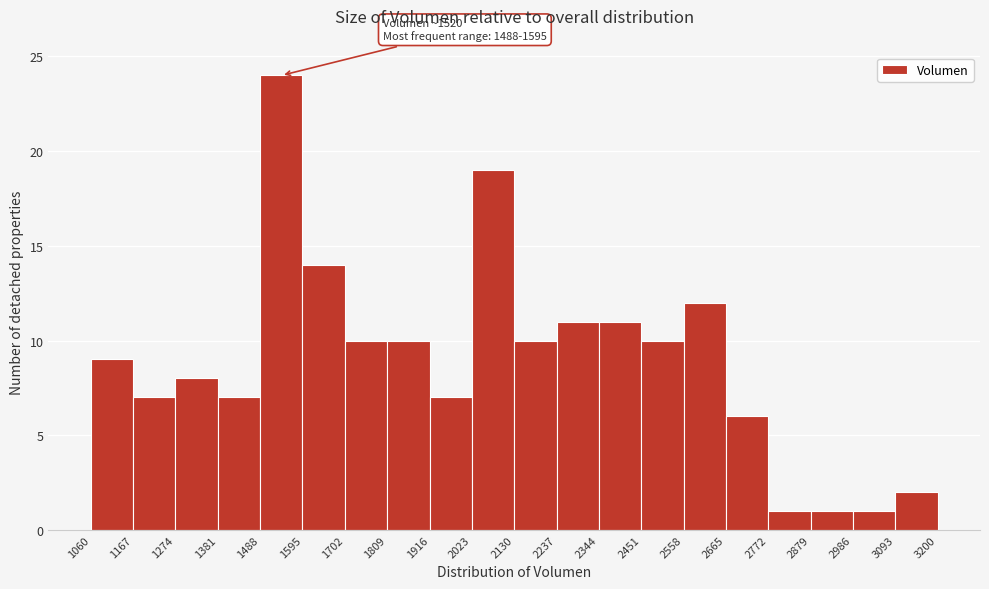

Which range on the x-axis has the tallest bar?

1488 to 1595